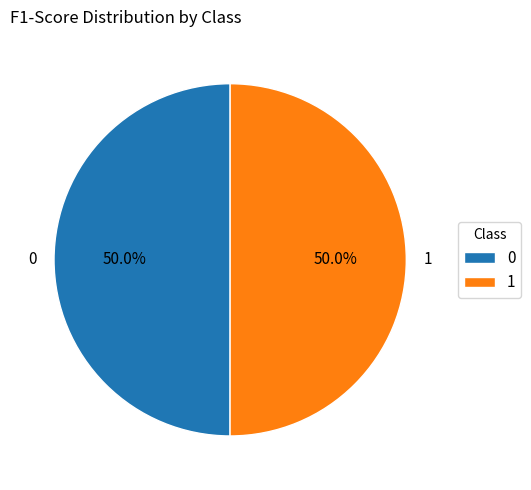

Do 1 and 0 together represent more than half of the pie?

Yes